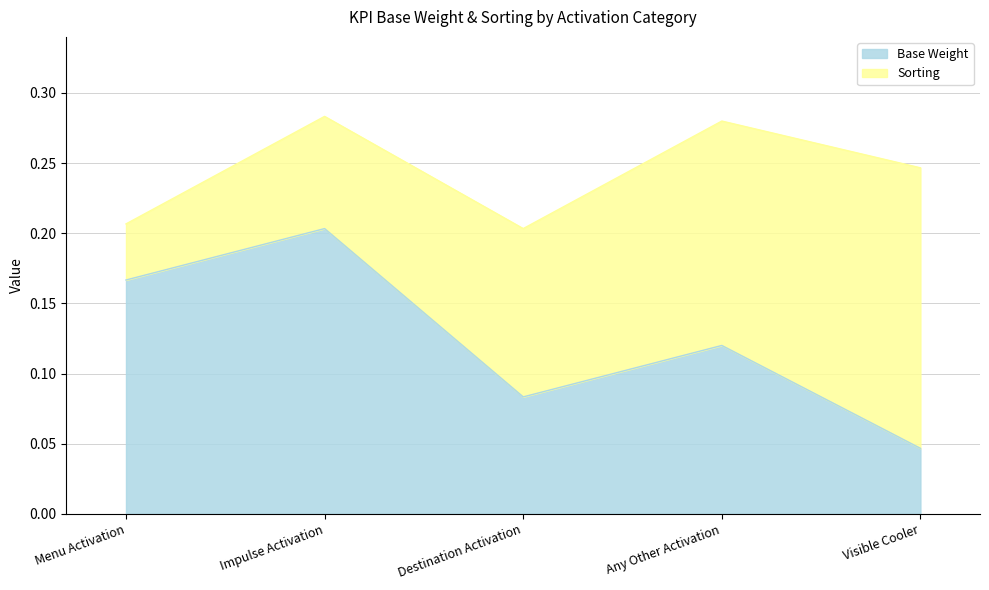

Between Visible Cooler and Any Other Activation, which is larger?

Any Other Activation